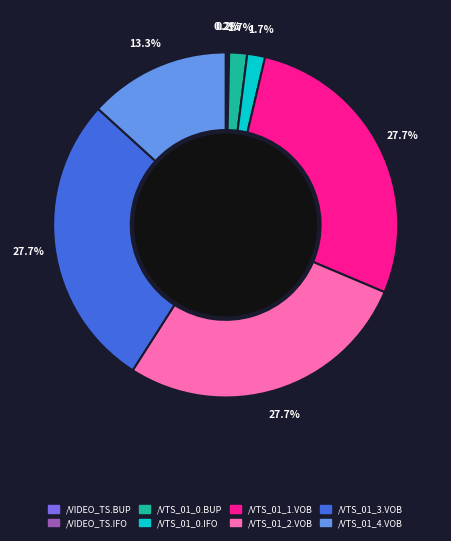

Does any single category account for the majority?

No